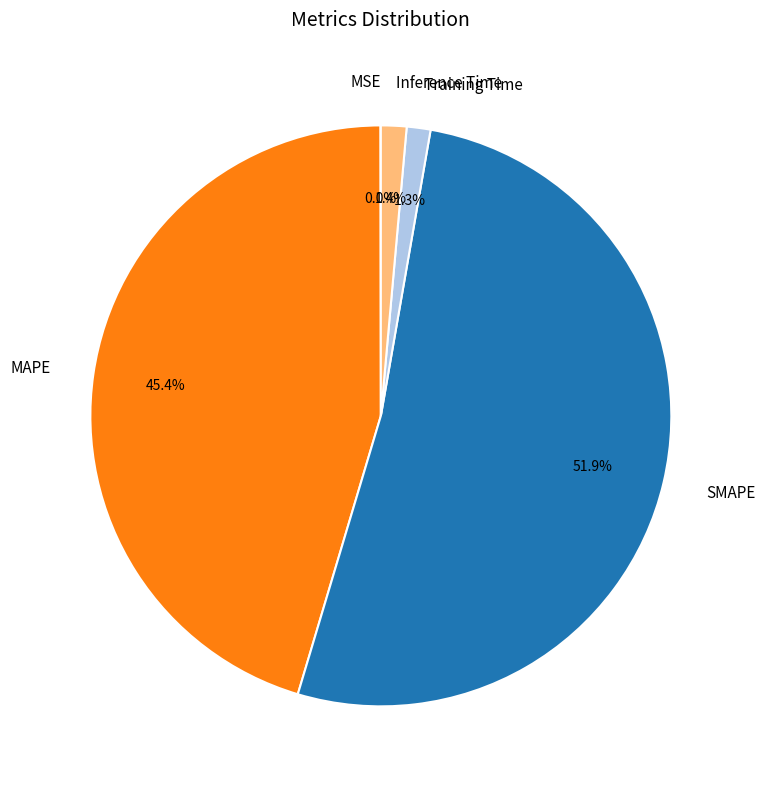

To the nearest percent, what percentage of the pie is SMAPE?

52%